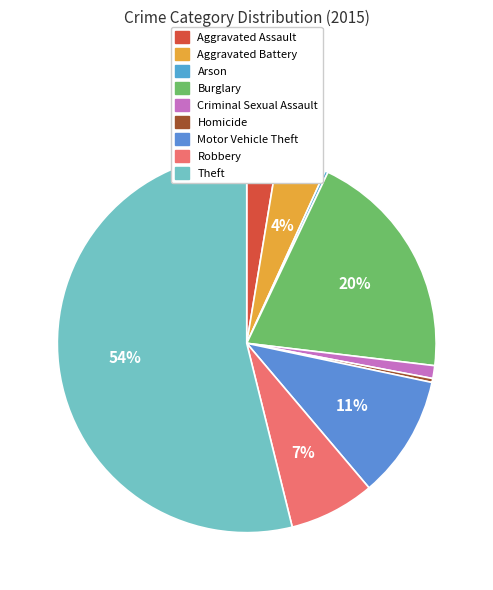

To the nearest percent, what is the difference between the Burglary and Criminal Sexual Assault slice percentages?

19%